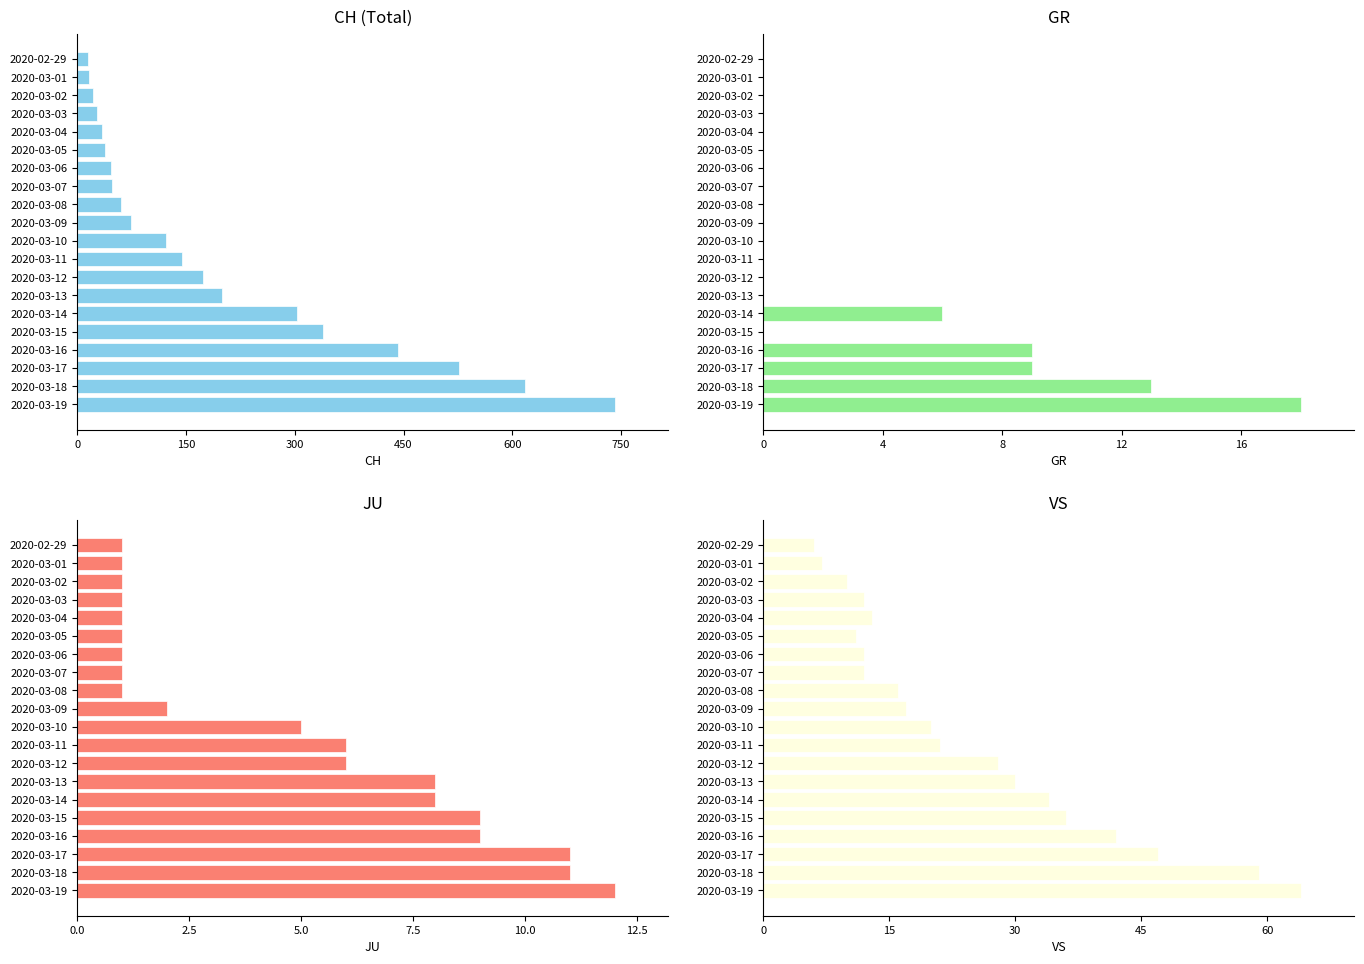

What is the maximum value for GR?

18